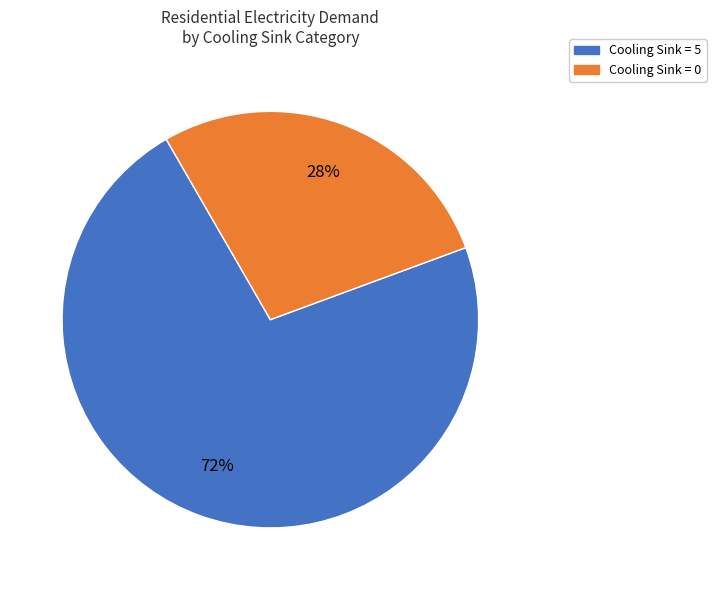

To the nearest percent, what is the average slice percentage?

50%